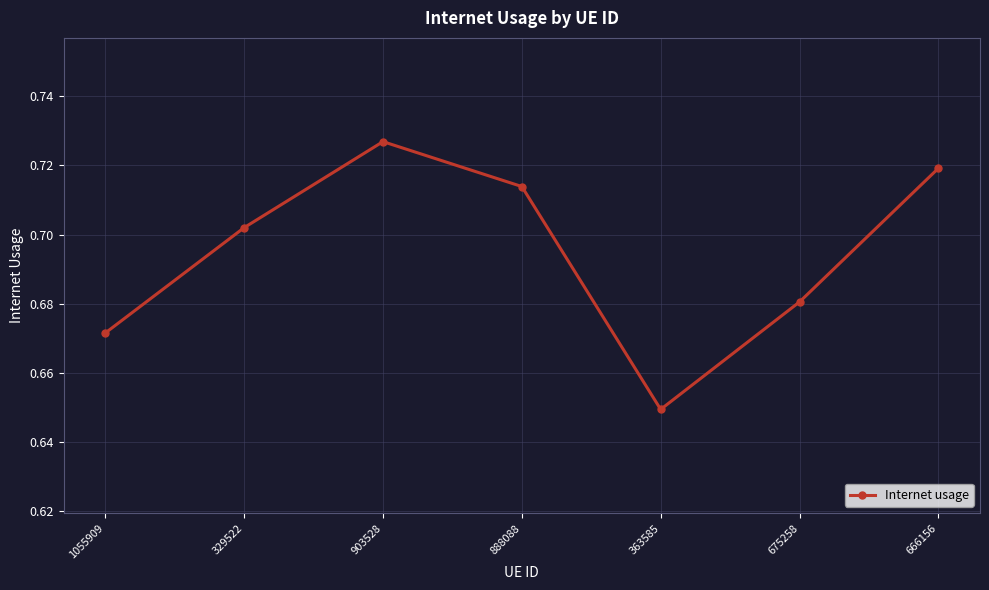

Does the chart display data point markers on the line(s)?

Yes